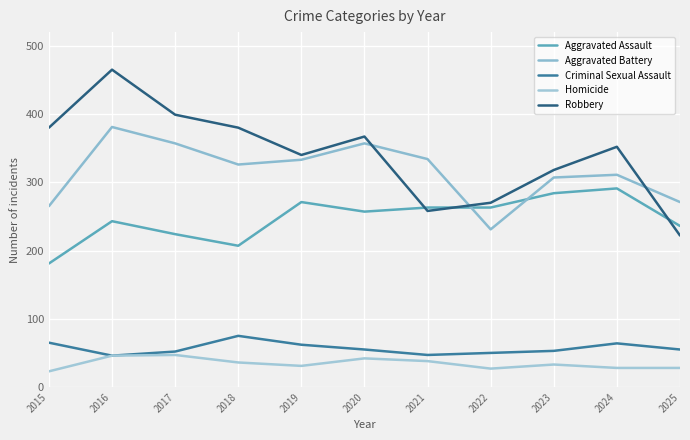

What is the total value across all series at 2017?

1079